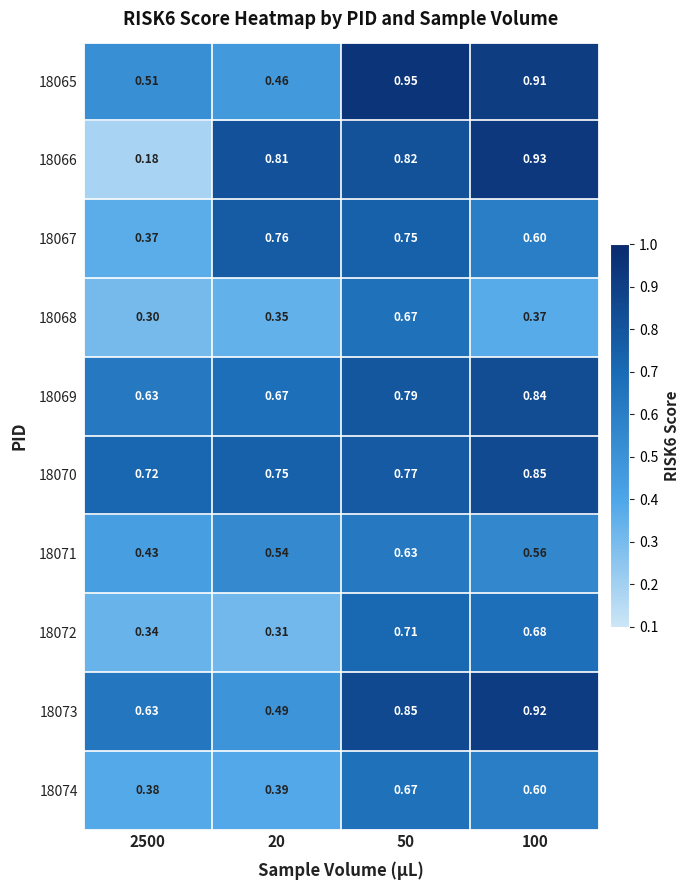

Reading right to left, what are all the values shown in this chart?

18065: 100=0.9	50=0.9	20=0.5	2500=0.5
18066: 100=0.9	50=0.8	20=0.8	2500=0.2
18067: 100=0.6	50=0.8	20=0.8	2500=0.4
18068: 100=0.4	50=0.7	20=0.3	2500=0.3
18069: 100=0.8	50=0.8	20=0.7	2500=0.6
18070: 100=0.8	50=0.8	20=0.8	2500=0.7
18071: 100=0.6	50=0.6	20=0.5	2500=0.4
18072: 100=0.7	50=0.7	20=0.3	2500=0.3
18073: 100=0.9	50=0.8	20=0.5	2500=0.6
18074: 100=0.6	50=0.7	20=0.4	2500=0.4